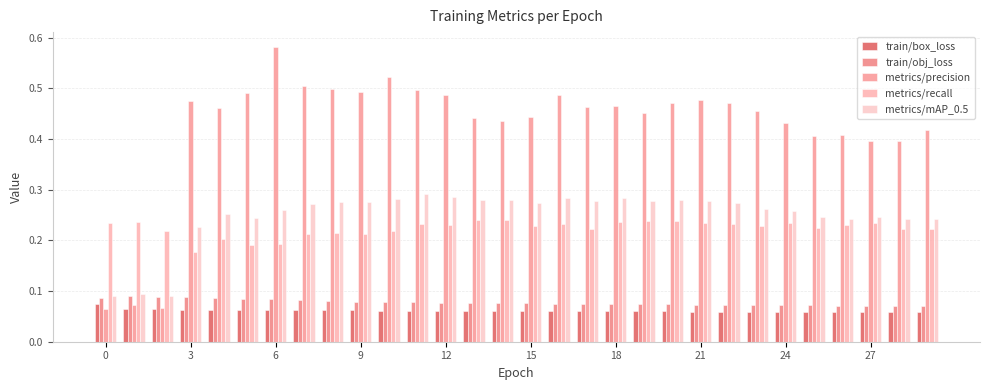

Reading left to right, extract all data points from this chart.

train/box_loss: 0.1	0.1	0.1	0.1	0.1	0.1	0.1	0.1	0.1	0.1	0.1	0.1	0.1	0.1	0.1	0.1	0.1	0.1	0.1	0.1	0.1	0.1	0.1	0.1	0.1	0.1	0.1	0.1	0.1	0.1
train/obj_loss: 0.1	0.1	0.1	0.1	0.1	0.1	0.1	0.1	0.1	0.1	0.1	0.1	0.1	0.1	0.1	0.1	0.1	0.1	0.1	0.1	0.1	0.1	0.1	0.1	0.1	0.1	0.1	0.1	0.1	0.1
metrics/precision: 0.1	0.1	0.1	0.5	0.5	0.5	0.6	0.5	0.5	0.5	0.5	0.5	0.5	0.4	0.4	0.4	0.5	0.5	0.5	0.5	0.5	0.5	0.5	0.5	0.4	0.4	0.4	0.4	0.4	0.4
metrics/recall: 0.2	0.2	0.2	0.2	0.2	0.2	0.2	0.2	0.2	0.2	0.2	0.2	0.2	0.2	0.2	0.2	0.2	0.2	0.2	0.2	0.2	0.2	0.2	0.2	0.2	0.2	0.2	0.2	0.2	0.2
metrics/mAP_0.5: 0.1	0.1	0.1	0.2	0.3	0.2	0.3	0.3	0.3	0.3	0.3	0.3	0.3	0.3	0.3	0.3	0.3	0.3	0.3	0.3	0.3	0.3	0.3	0.3	0.3	0.2	0.2	0.2	0.2	0.2